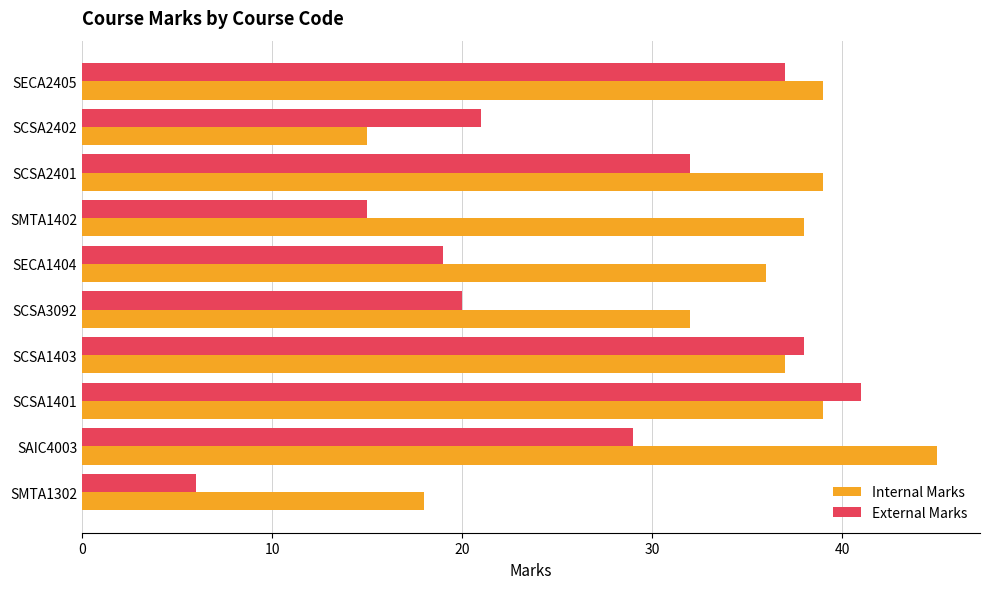

Which series has the widest spread of values?

External Marks